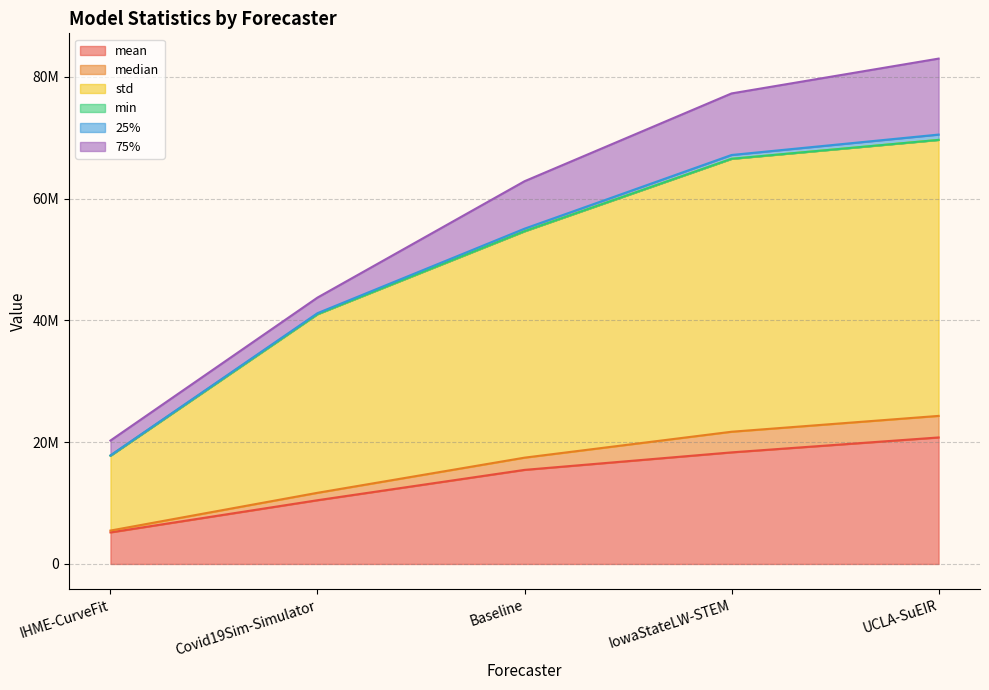

At which category is the sum across all series the highest?

UCLA-SuEIR